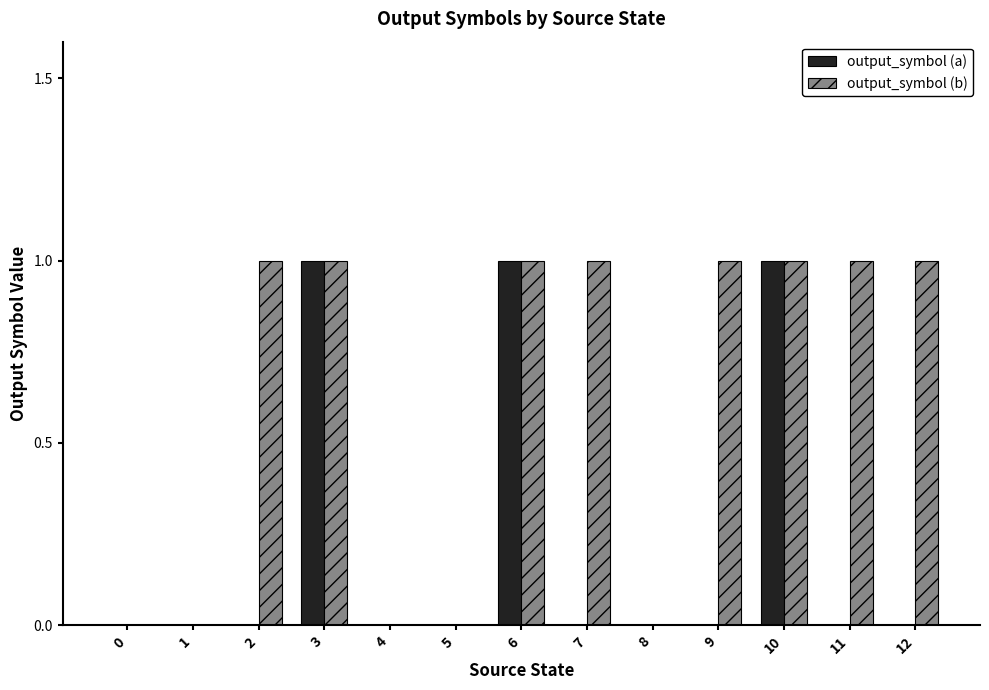

Does the chart contain stacked bars?

No